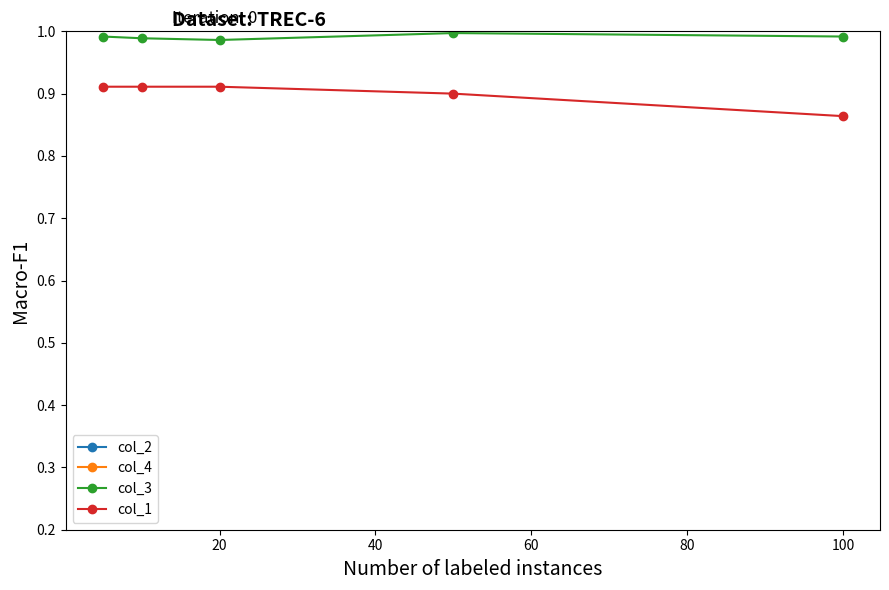

What are all the series names shown in the legend?

col_2, col_4, col_3, col_1